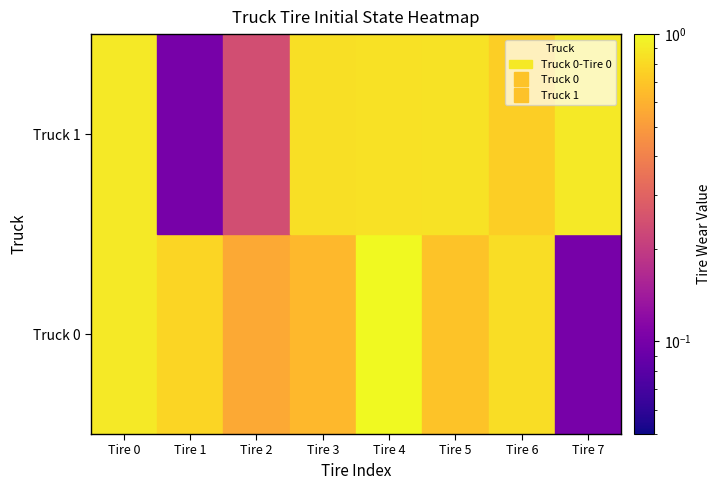

What is the sum of all Truck 1 values?

5.4